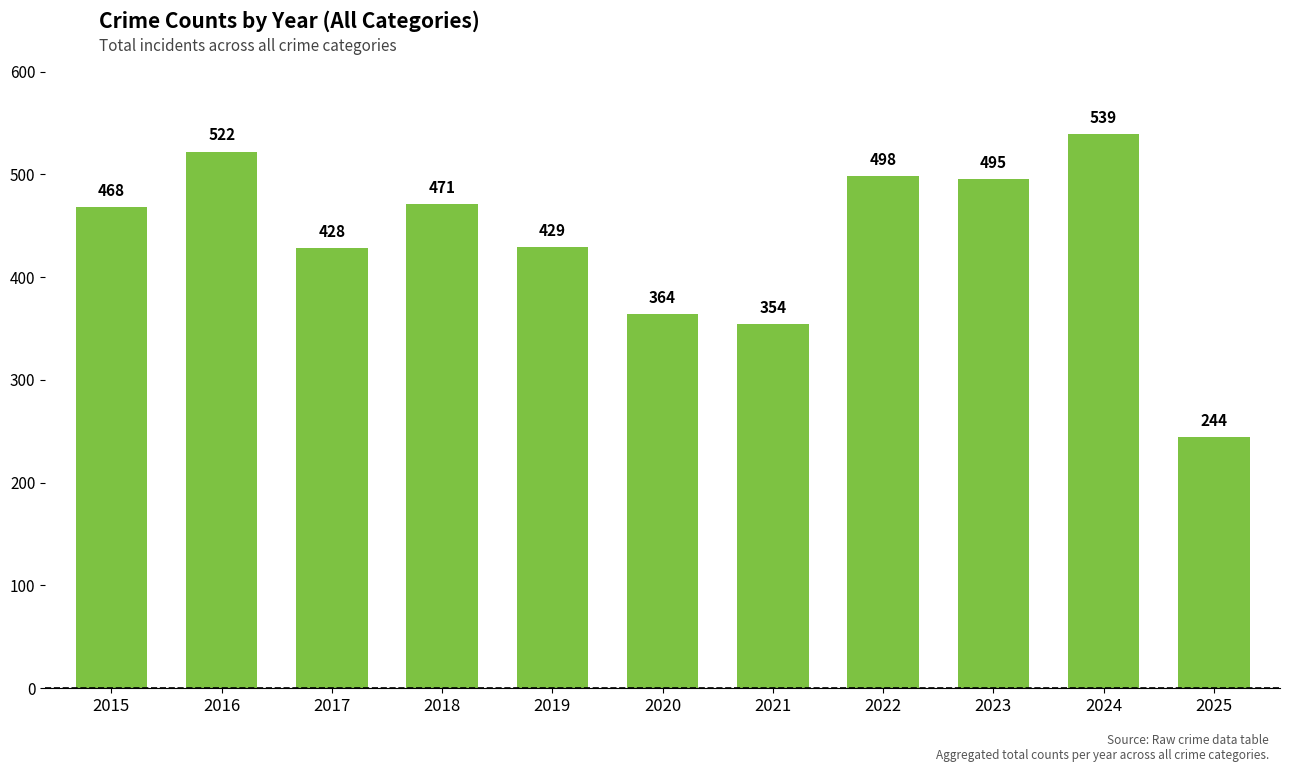

Reading left to right, transcribe all the data shown in this chart.

468	522	428	471	429	364	354	498	495	539	244